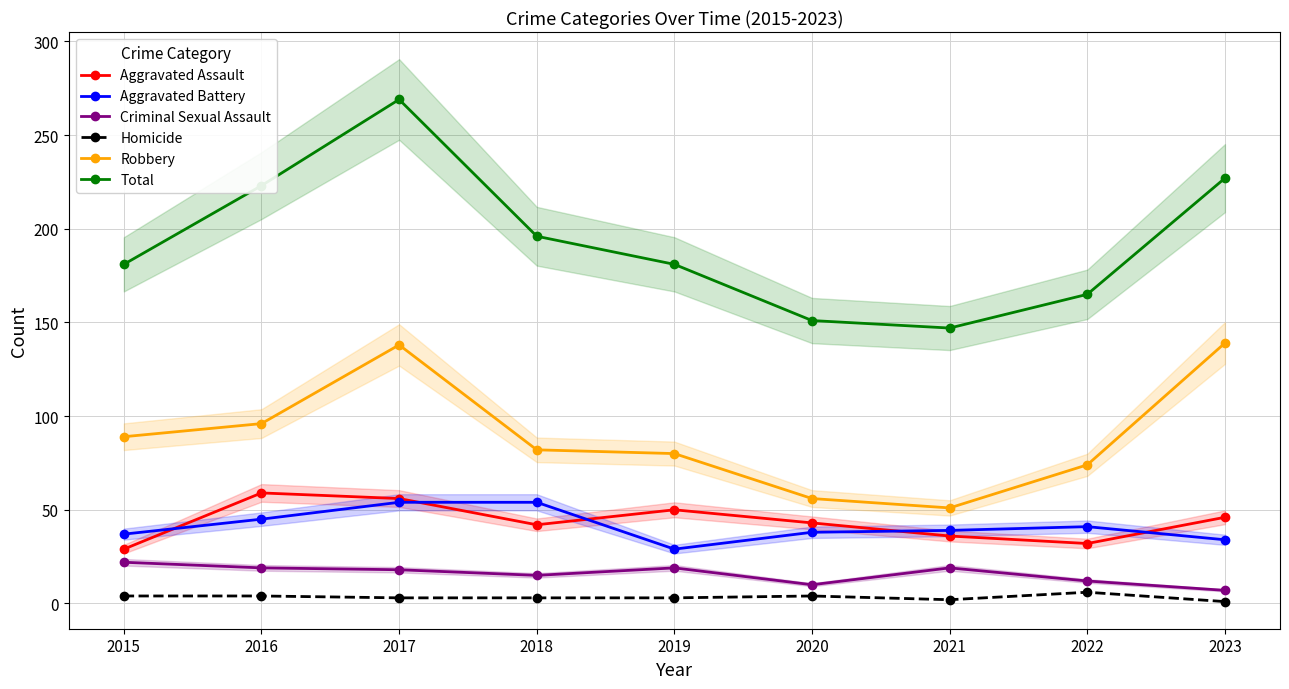

Does the chart have visible grid lines?

Yes